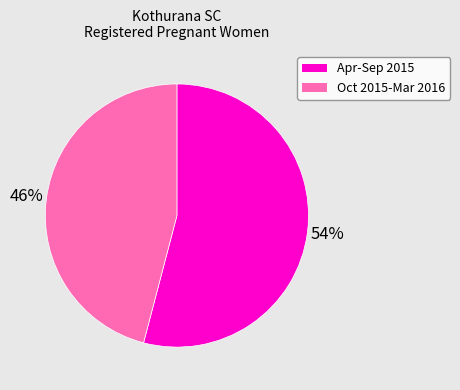

To the nearest percent, what is the difference between the largest and smallest slice percentages?

8%